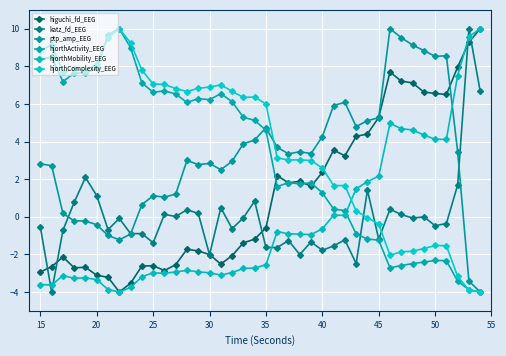

In higuchi_fd_EEG, how many points are higher than both neighbors (excluding endpoints)?

8